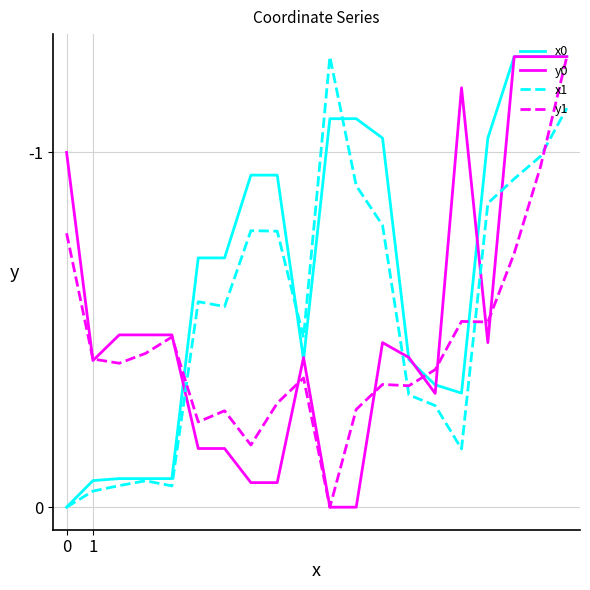

Is this an area chart (filled region under the line)?

No